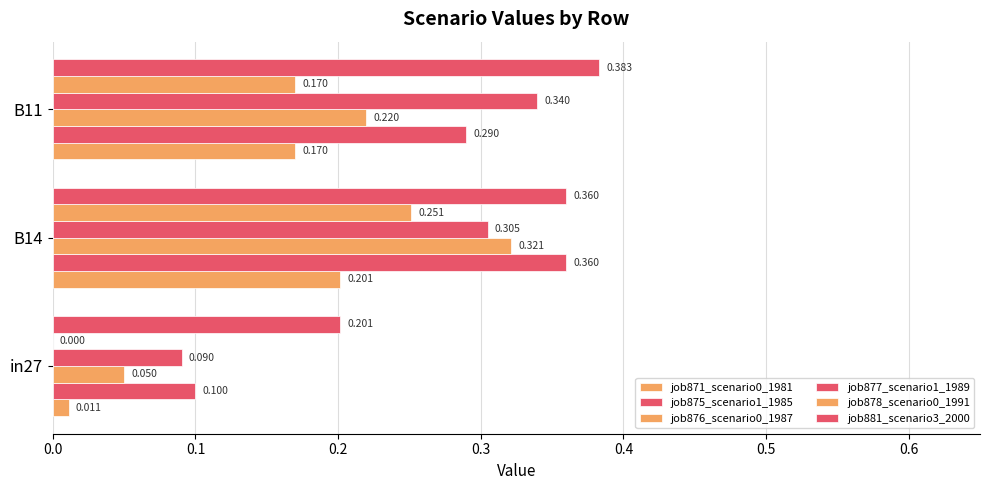

How many data points in job878_scenario0_1991 are above 0?

2